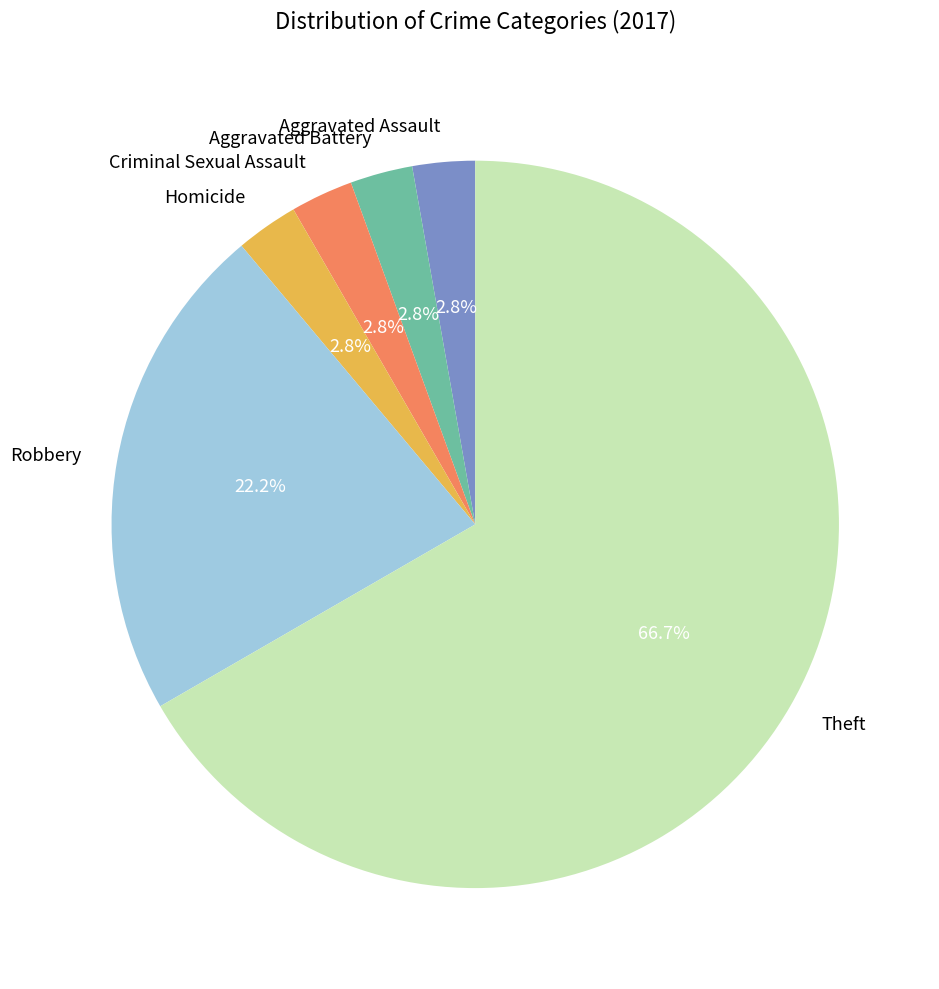

Approximately how many times larger is the value at Homicide compared to Aggravated Assault?

1.0